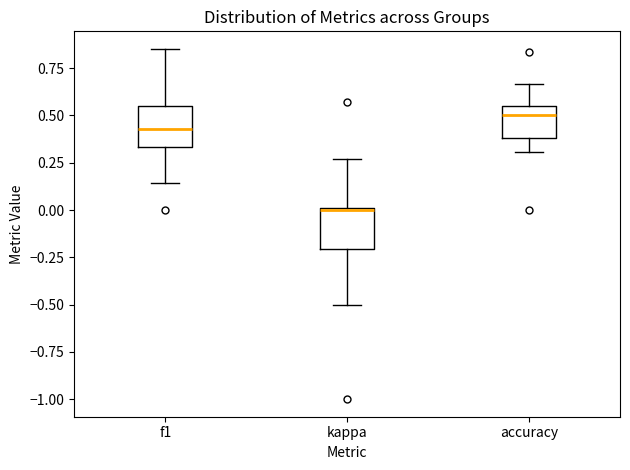

Reading left to right, read every box against the y-axis: the position of its median line, the range the box covers, and the ends of its whiskers. The values are not printed on the chart, so give them approximately, as read against the axis.

f1: median 0.45, box 0.35 to 0.55, whiskers 0.15 to 0.85
kappa: median 0.00, box -0.20 to 0.00, whiskers -0.50 to 0.25
accuracy: median 0.50, box 0.40 to 0.55, whiskers 0.30 to 0.65